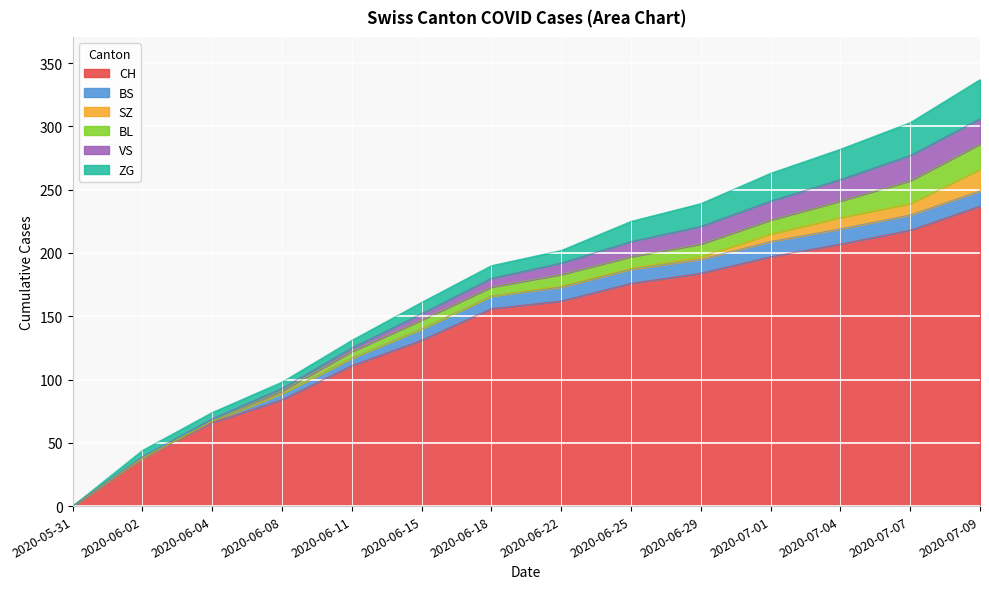

True or false: BL and CH intersect in this chart.

False